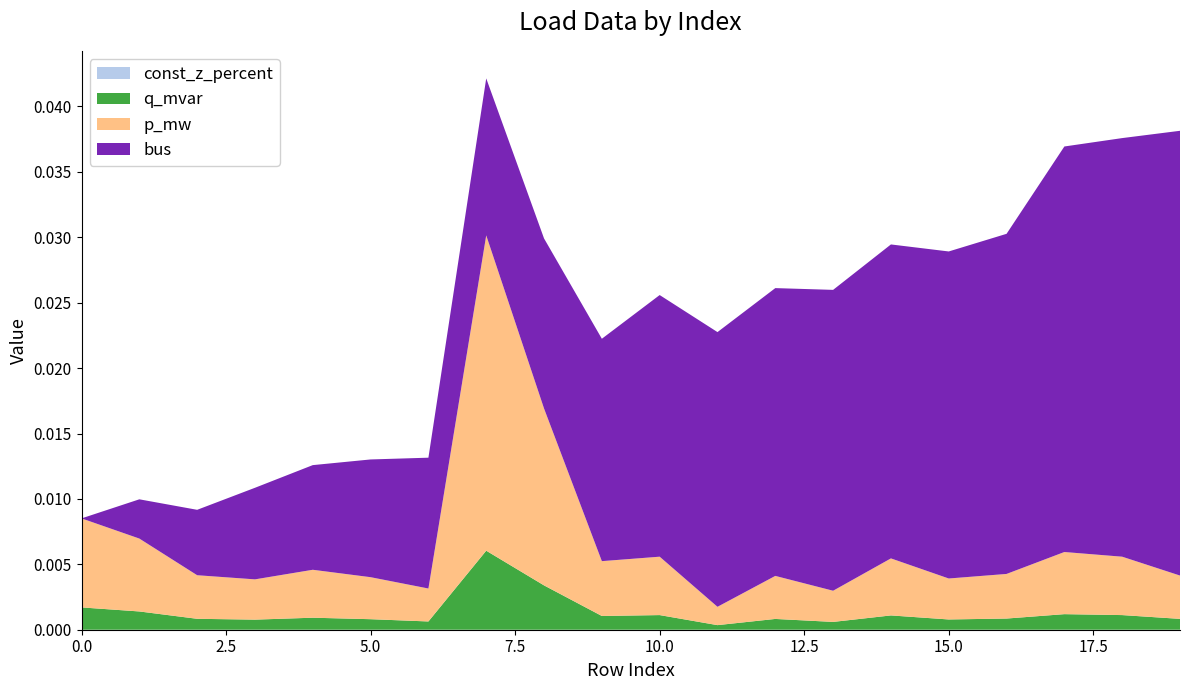

Reading right to left, what are all the values shown in this chart?

p_mw: 19=0.0	18=0.0	17=0.0	16=0.0	15=0.0	14=0.0	13=0.0	12=0.0	11=0.0	10=0.0	9=0.0	8=0.0	7=0.0	6=0.0	5=0.0	4=0.0	3=0.0	2=0.0	1=0.0	0=0.0
q_mvar: 19=0.0	18=0.0	17=0.0	16=0.0	15=0.0	14=0.0	13=0.0	12=0.0	11=0.0	10=0.0	9=0.0	8=0.0	7=0.0	6=0.0	5=0.0	4=0.0	3=0.0	2=0.0	1=0.0	0=0.0
bus: 19=34.0	18=32.0	17=31.0	16=26.0	15=25.0	14=24.0	13=23.0	12=22.0	11=21.0	10=20.0	9=17.0	8=13.0	7=12.0	6=10.0	5=9.0	4=8.0	3=7.0	2=5.0	1=3.0	0=0.0
const_z_percent: 19=0.0	18=0.0	17=0.0	16=0.0	15=0.0	14=0.0	13=0.0	12=0.0	11=0.0	10=0.0	9=0.0	8=0.0	7=0.0	6=0.0	5=0.0	4=0.0	3=0.0	2=0.0	1=0.0	0=0.0